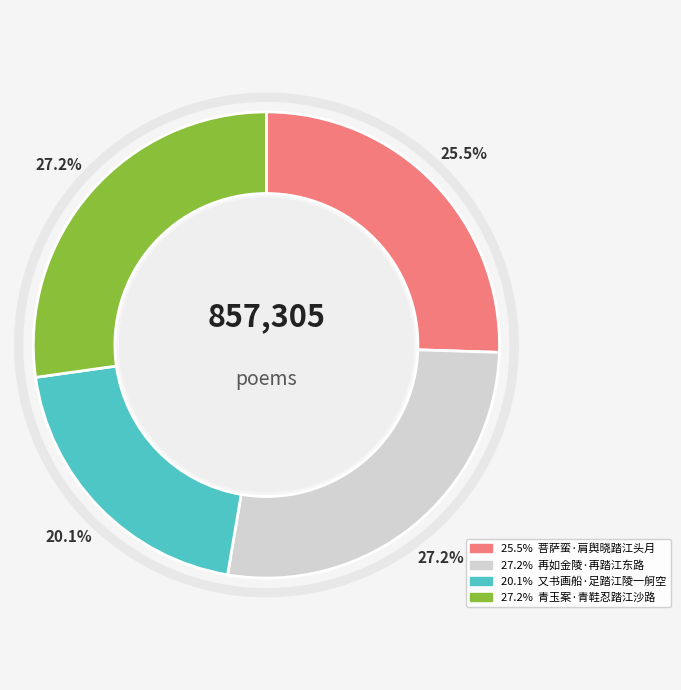

What percentage do 又书画船·足踏江陵一舸空 and 菩萨蛮·肩舆晓踏江头月 together represent?

45.6%